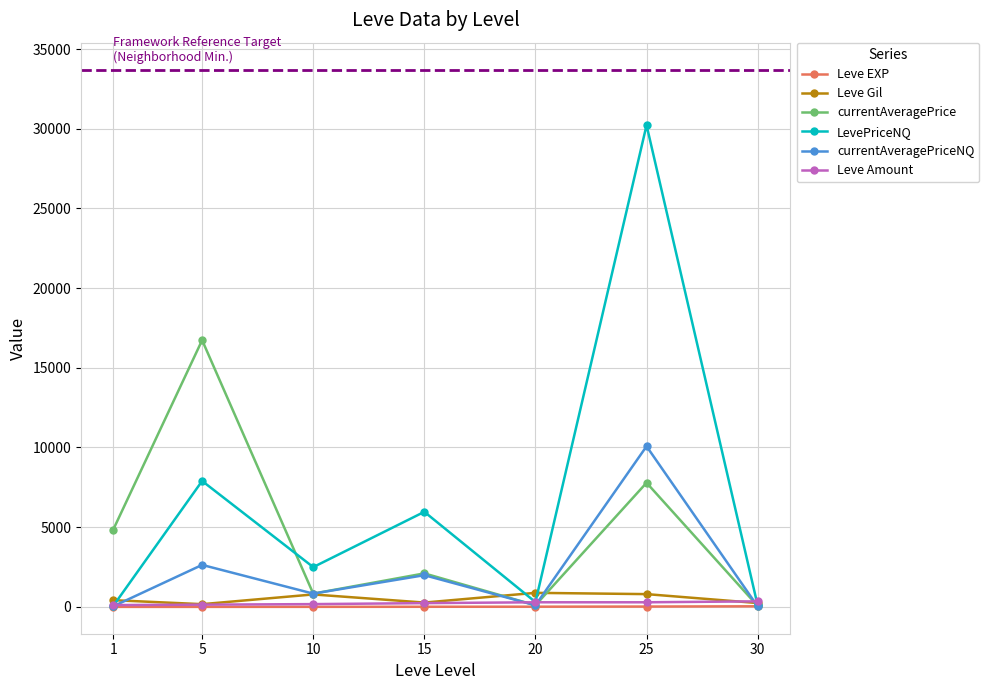

Which series has the largest range (max minus min)?

LevePriceNQ